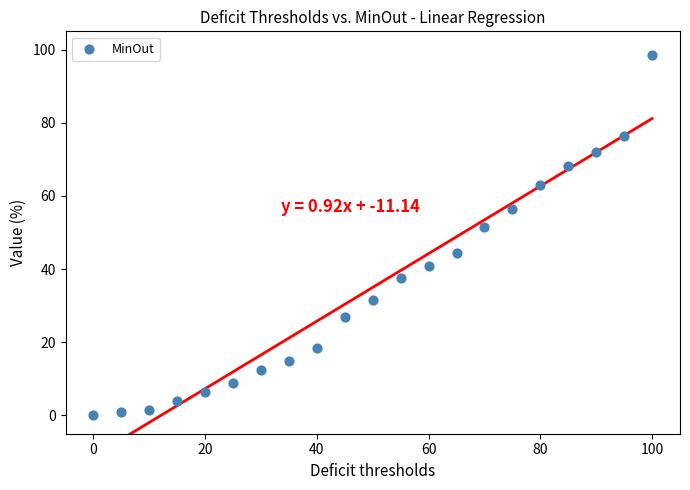

What is the range of X values (max minus min)?

100.0